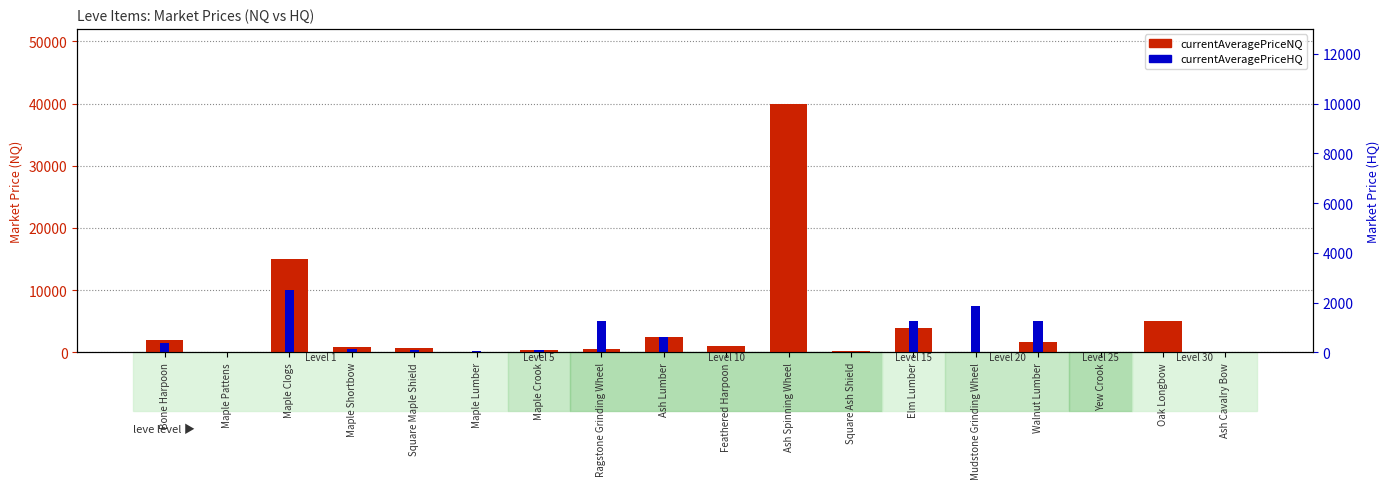

Does the chart contain stacked bars?

No